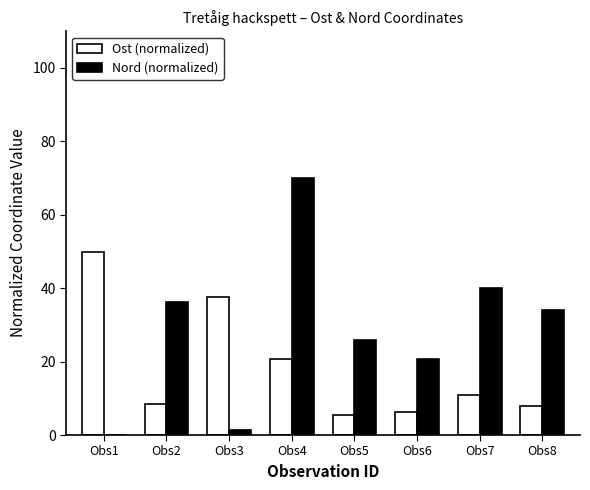

Which category has the highest value in the Nord (normalized) series?

Obs4